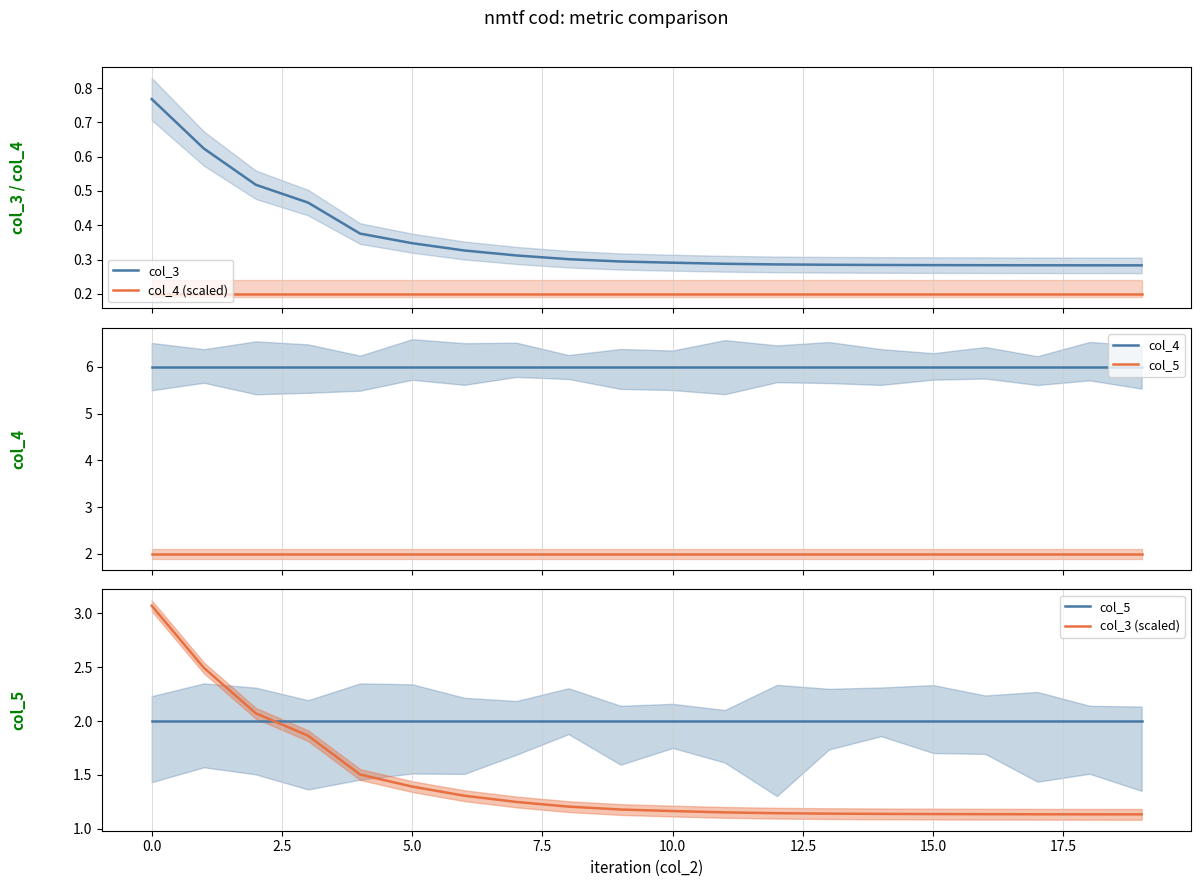

True or false: col_4 (scaled) and col_5 intersect in this chart.

False